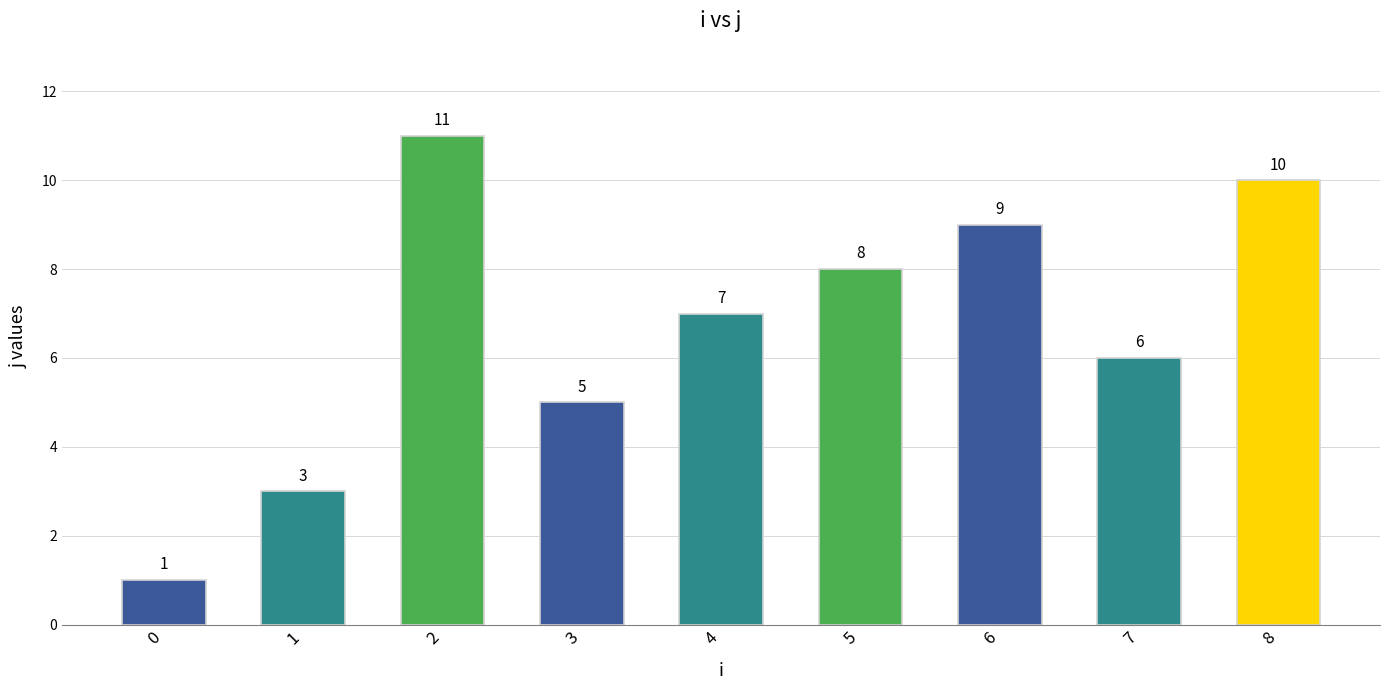

Which has a higher value, 1 or 3?

3